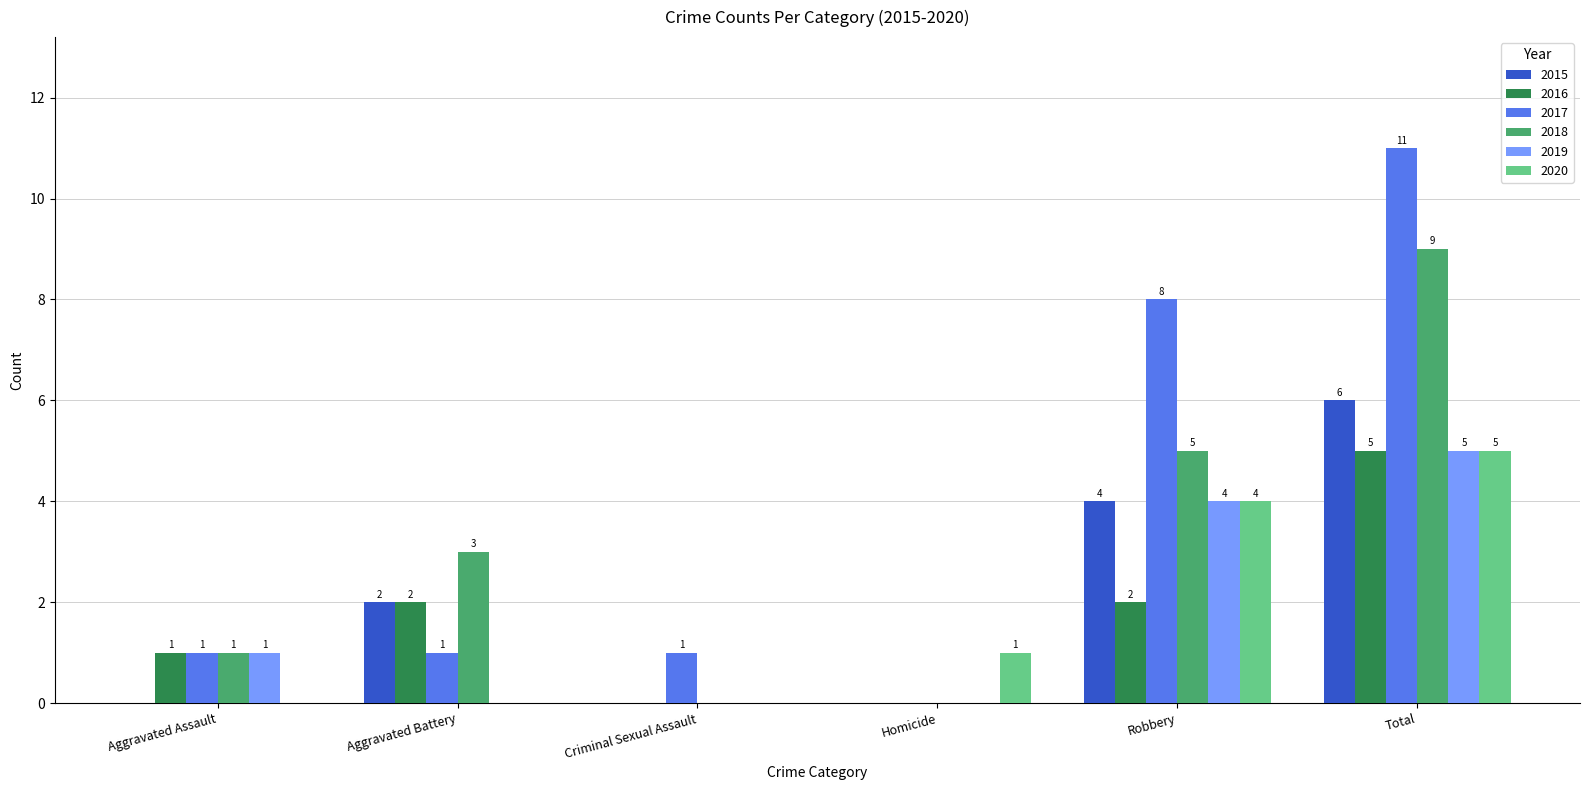

At which category is the sum across all series the highest?

Total